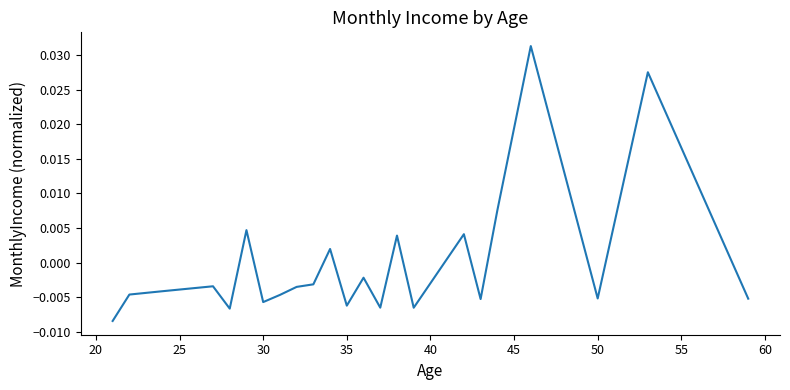

How many series are shown in this chart?

1